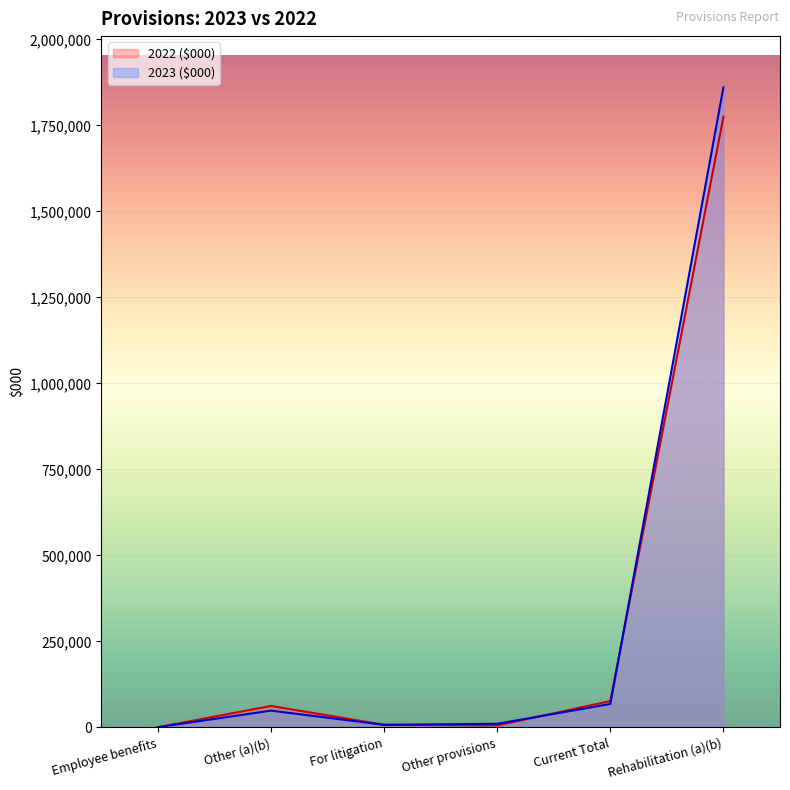

Between which two adjacent categories do 2023 ($000) and 2022 ($000) first intersect?

Employee benefits and Other (a)(b)